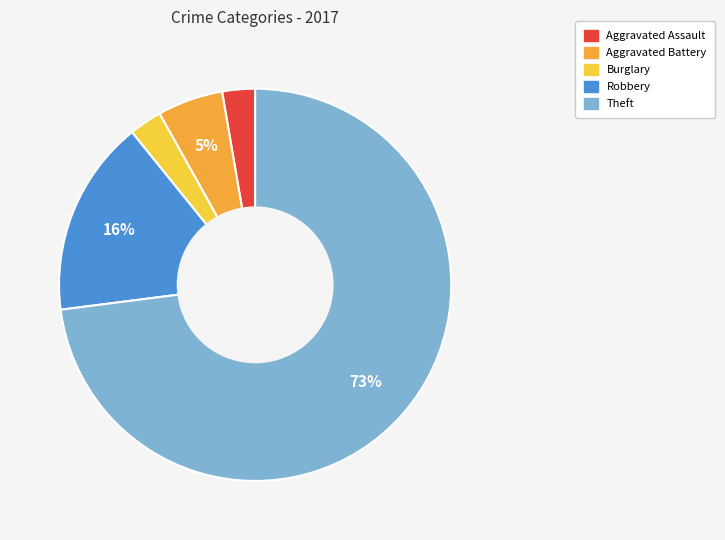

Is the sum of Burglary and Aggravated Battery greater than half?

No